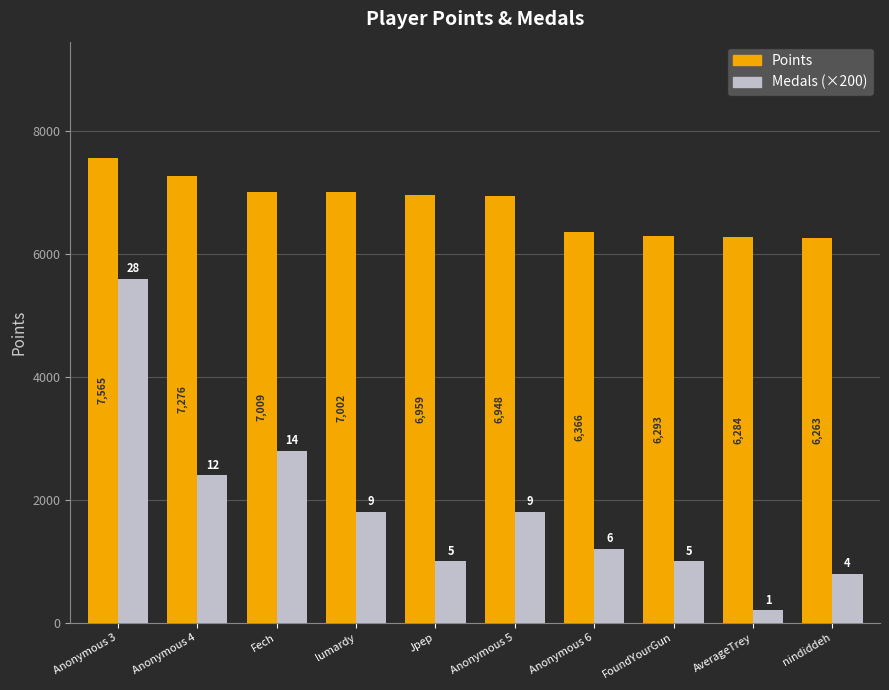

The Medals (×200) series shows 1000 at FoundYourGun. True or false?

True